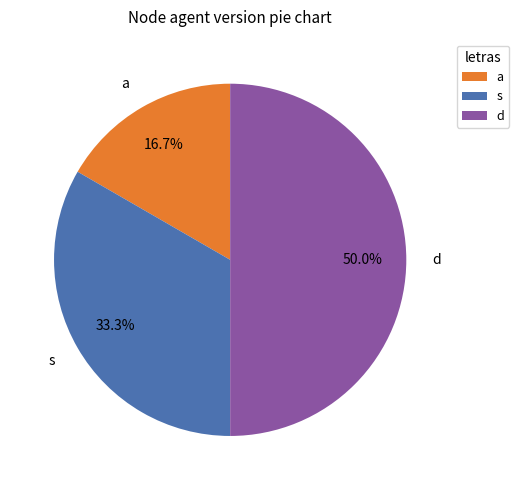

Which category has the biggest portion of the pie?

d